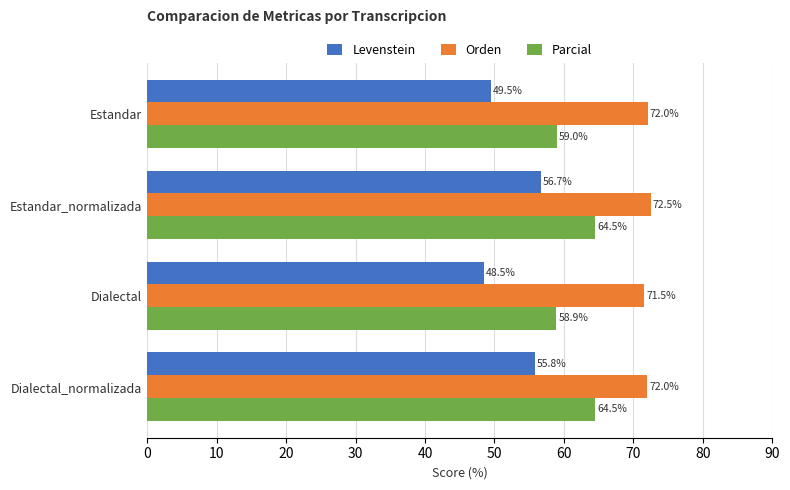

What are all the series names shown in the legend?

Levenstein, Orden, Parcial